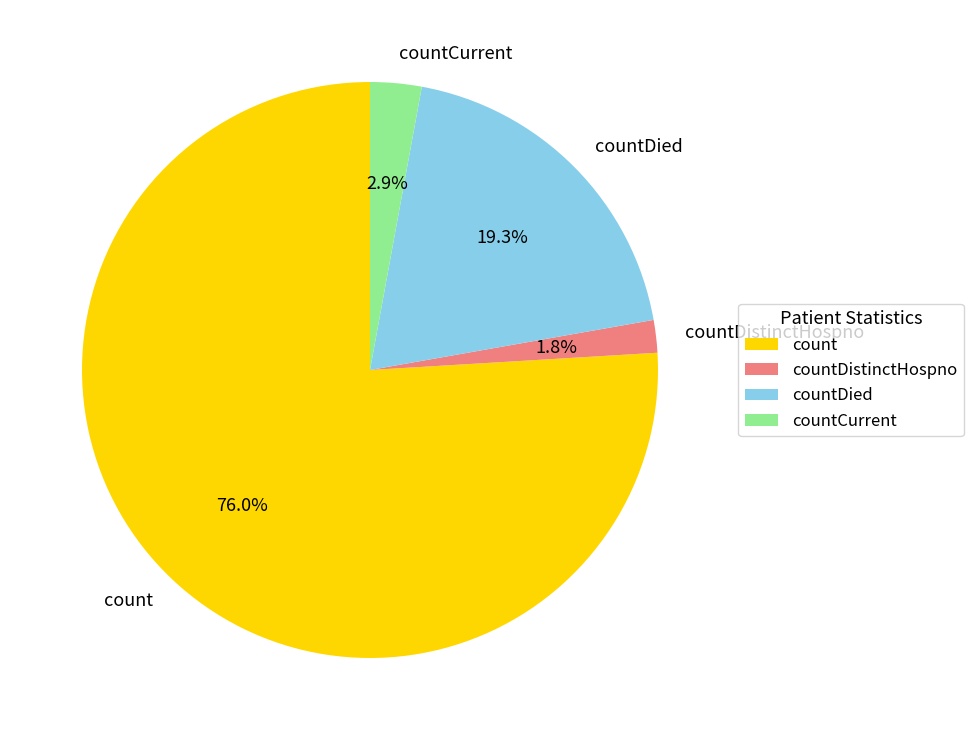

Which slice represents more than half of the pie?

count